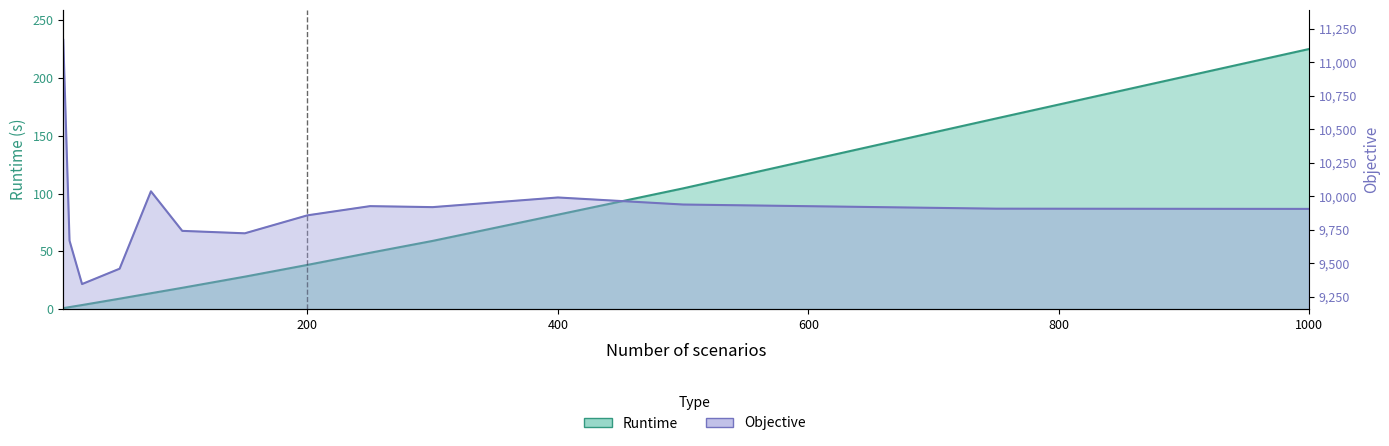

Reading right to left, extract all data points from this chart.

Runtime: 1000=225.2	750=165.1	500=104.6	400=81.8	300=59.1	250=48.8	200=38.3	150=28.1	100=18.4	75=13.8	50=9.0	20=3.5	10=1.7	5=0.8
Objective: 1000=9904.5	750=9906.2	500=9937.1	400=9989.7	300=9917.7	250=9925.1	200=9856.5	150=9722.4	100=9740.5	75=10035.7	50=9458.2	20=9343.5	10=9667.1	5=11166.0